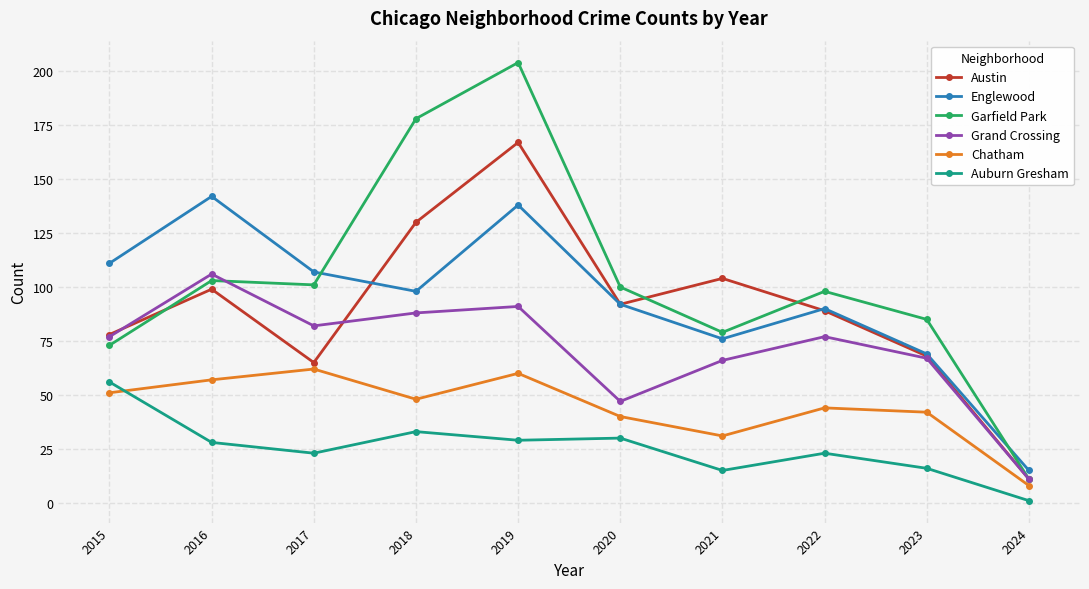

How many values in the Auburn Gresham series are below 28?

5